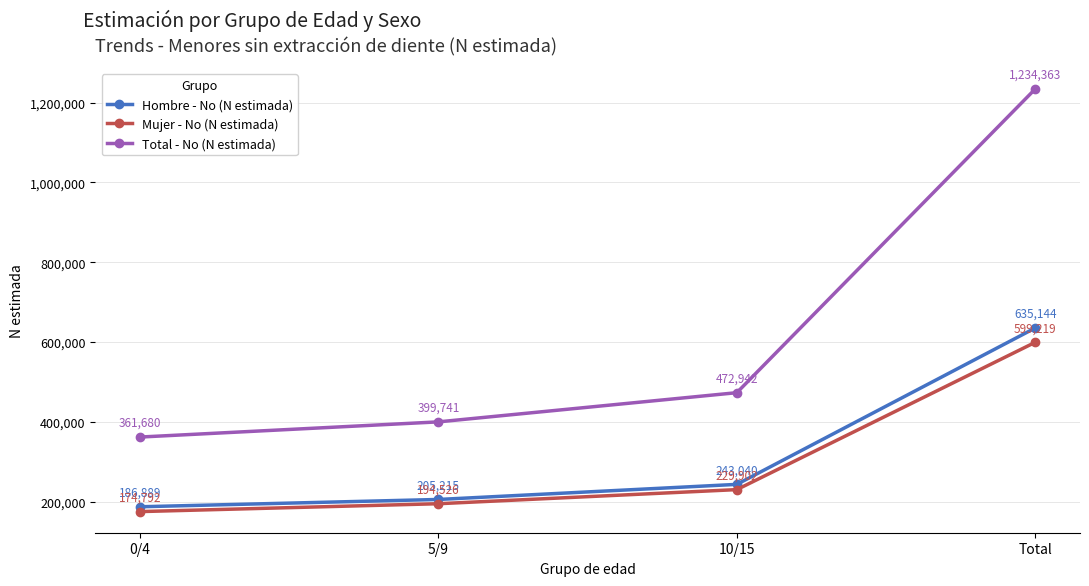

What is the difference between the Total - No (N estimada) values at 0/4 and 10/15?

111262